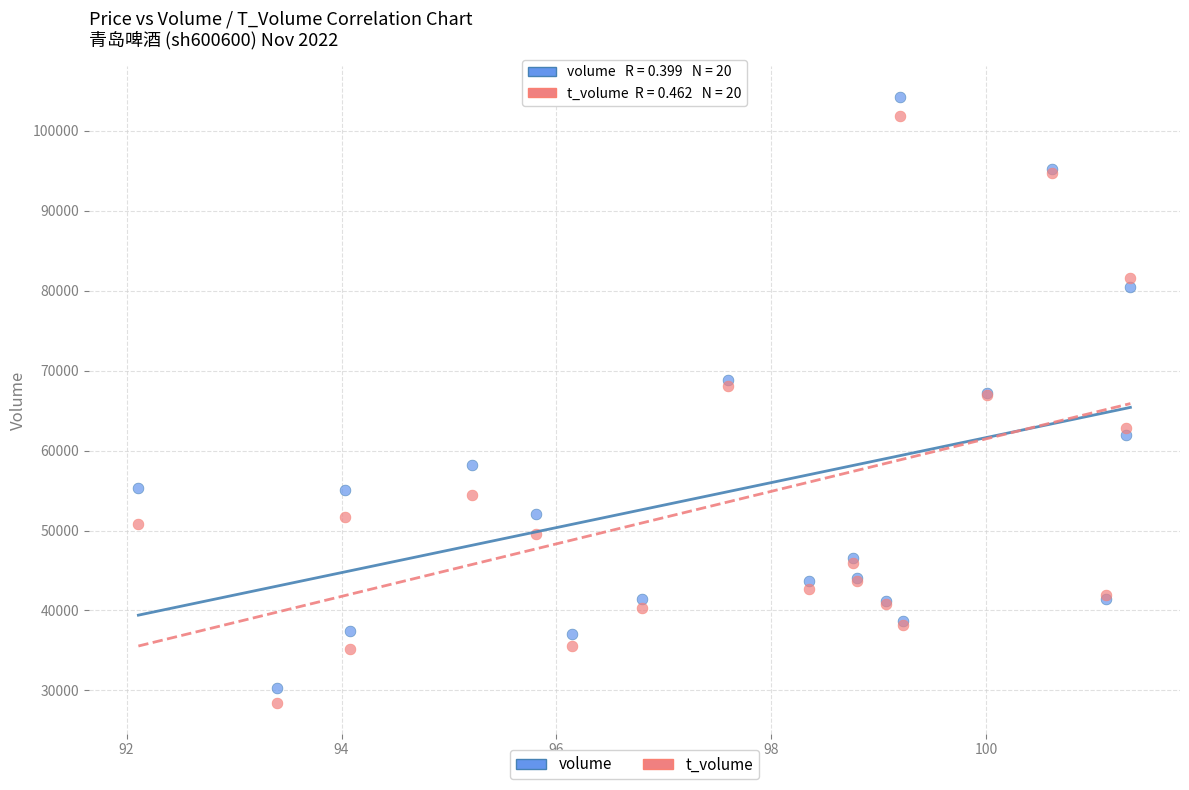

Which series has the largest Y range (max minus min)?

volume